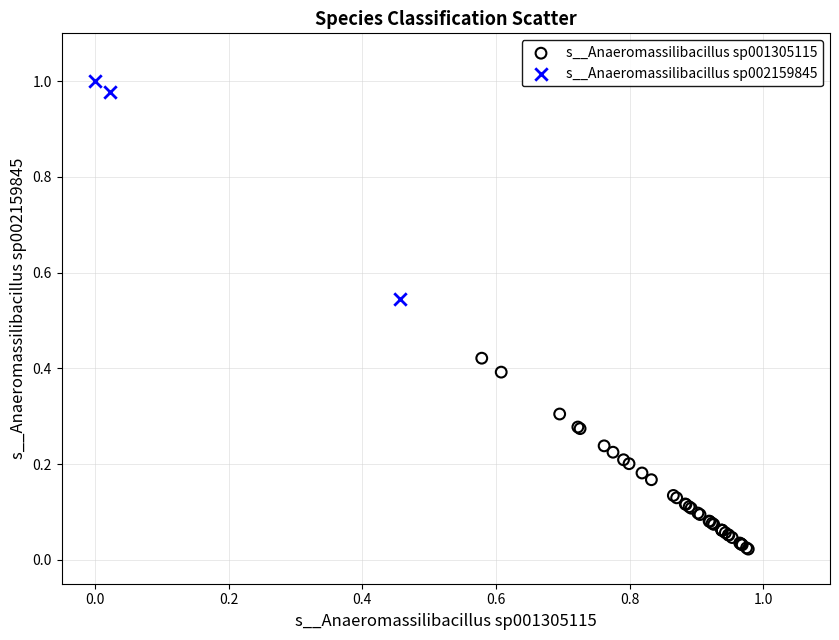

Which series contains the lowest Y value?

s__Anaeromassilibacillus sp001305115